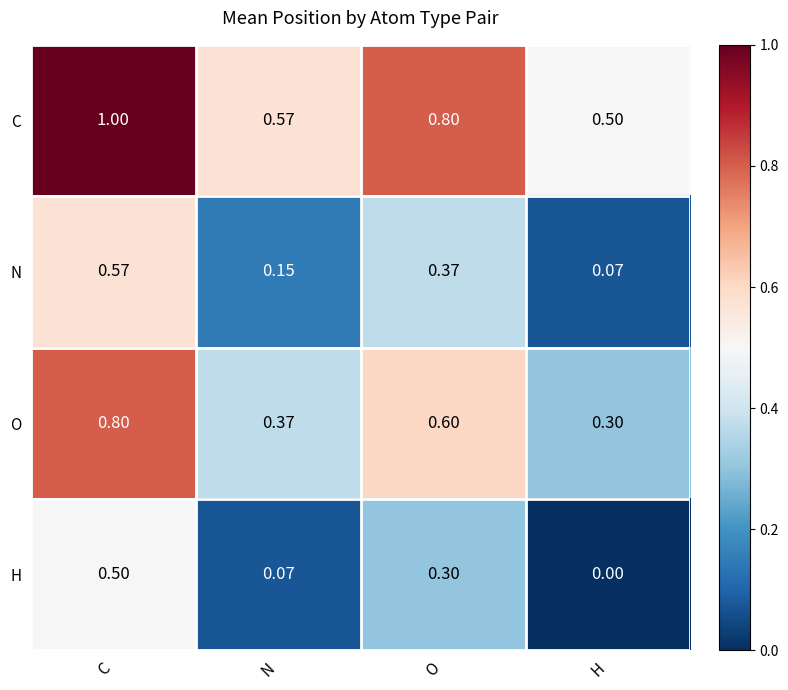

At which category is the sum across all series the highest?

C